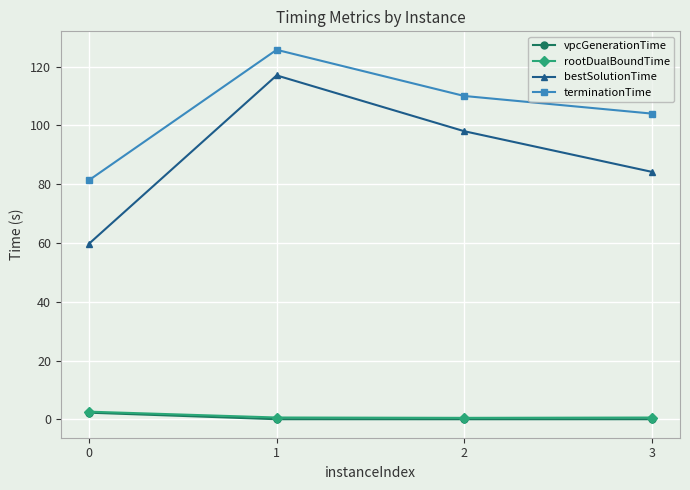

How many distinct data groups are displayed?

4